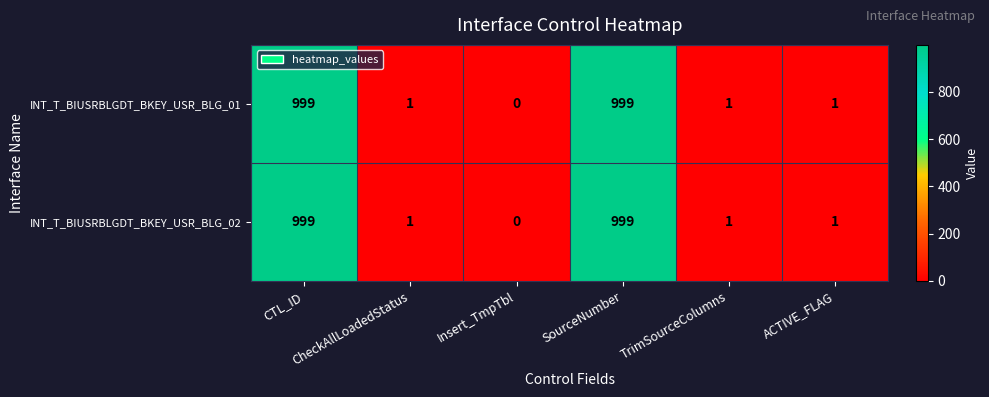

What is the total value across all series at CheckAllLoadedStatus?

2